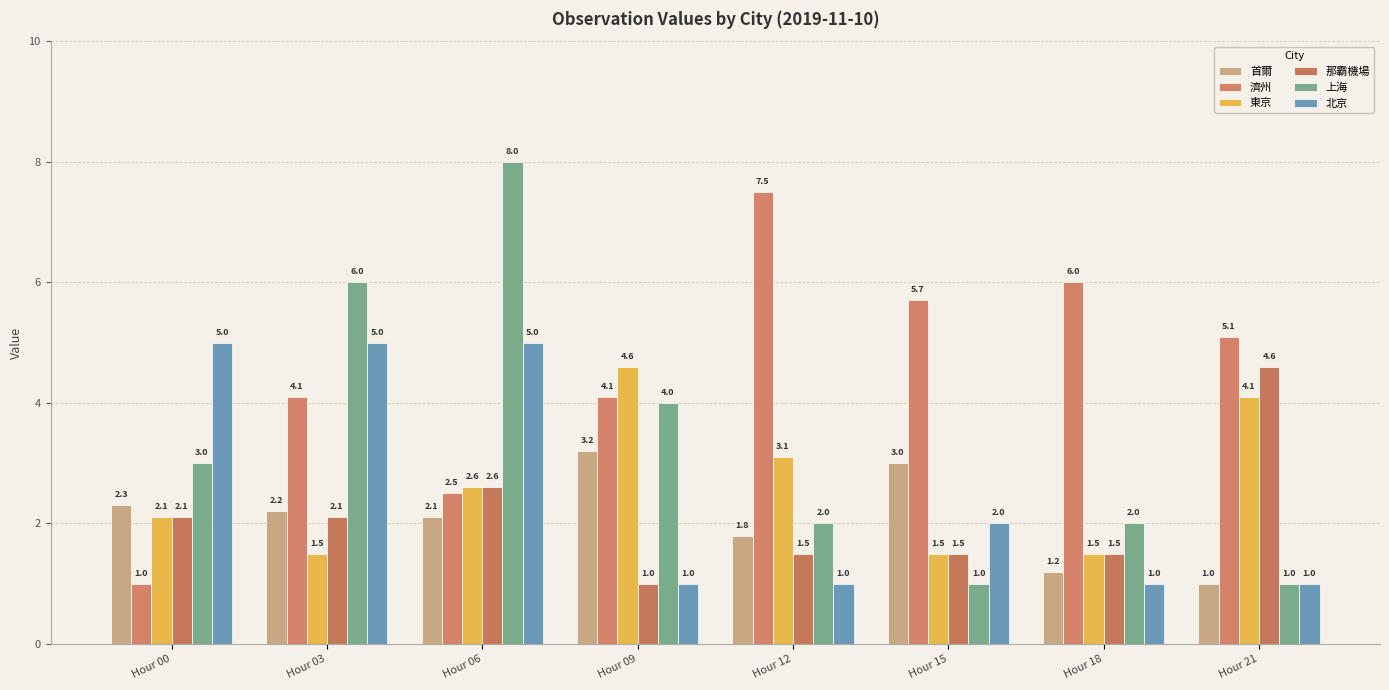

Is the value of 那霸機場 at Hour 15 greater than the value of 上海 at Hour 12?

No